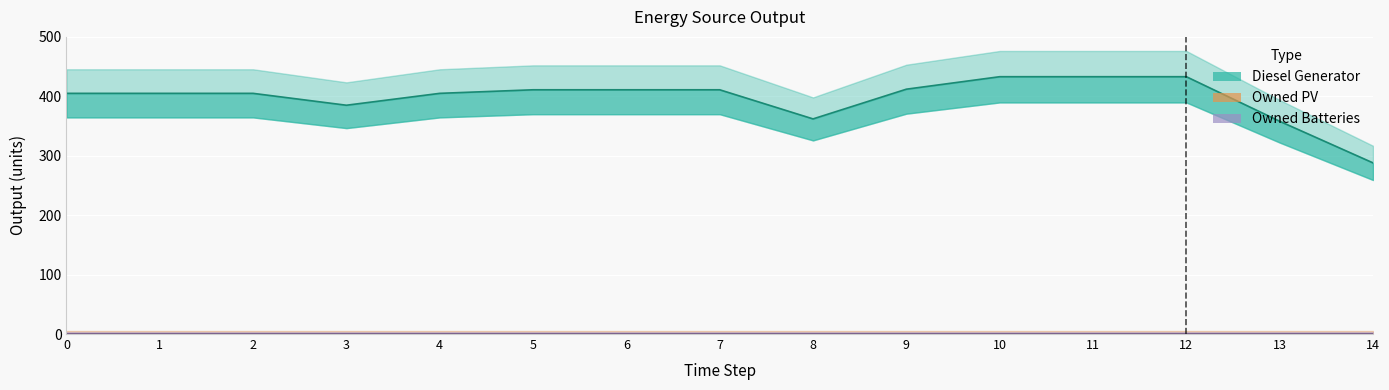

Is the value of Owned Batteries at 9 greater than the value of Diesel Generator at 13?

No